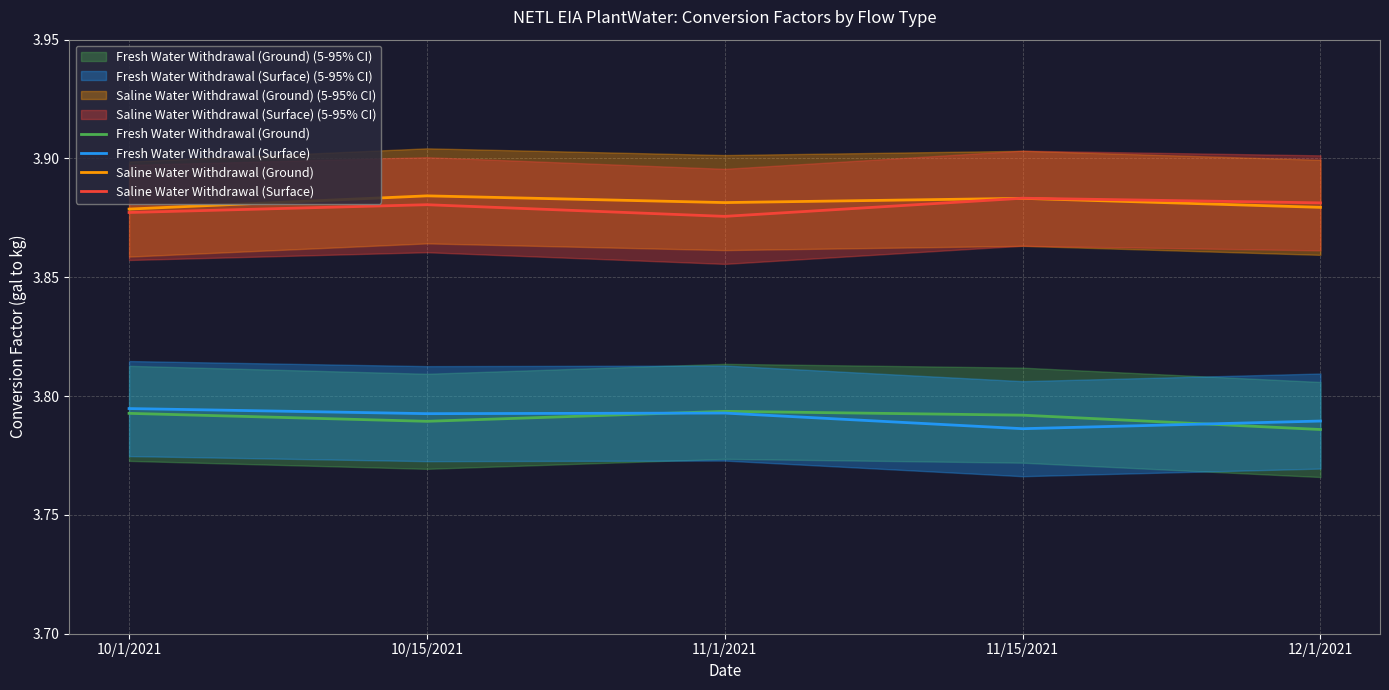

Between which two adjacent categories do Fresh Water Withdrawal (Ground) and Fresh Water Withdrawal (Surface) first intersect?

10/15/2021 and 11/1/2021